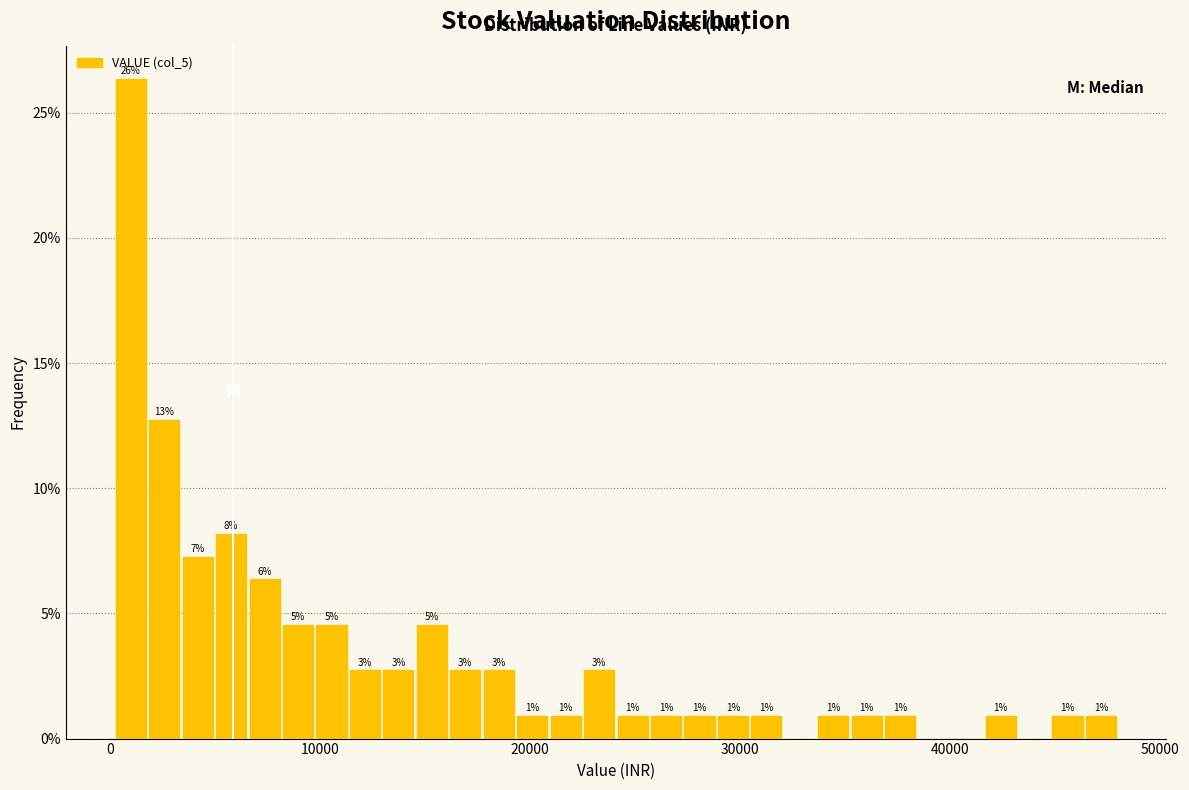

Around what value on the x-axis is the tallest bar? Give the approximate position of its centre, as read against the axis.

1000